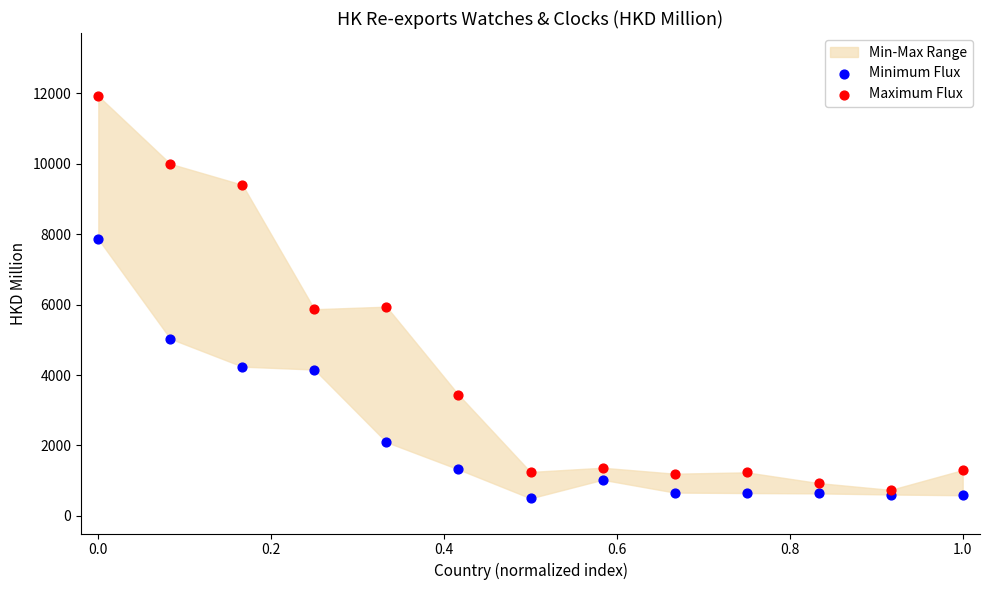

Which series contains the highest Y value?

Maximum Flux